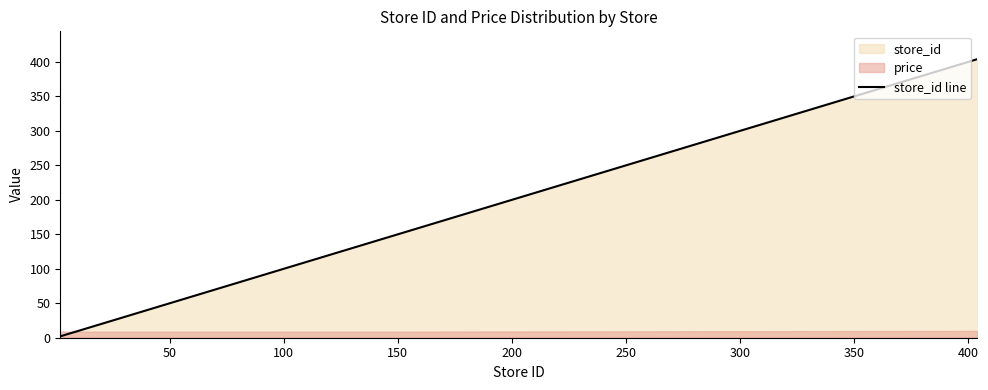

How many values exceed 58?

11